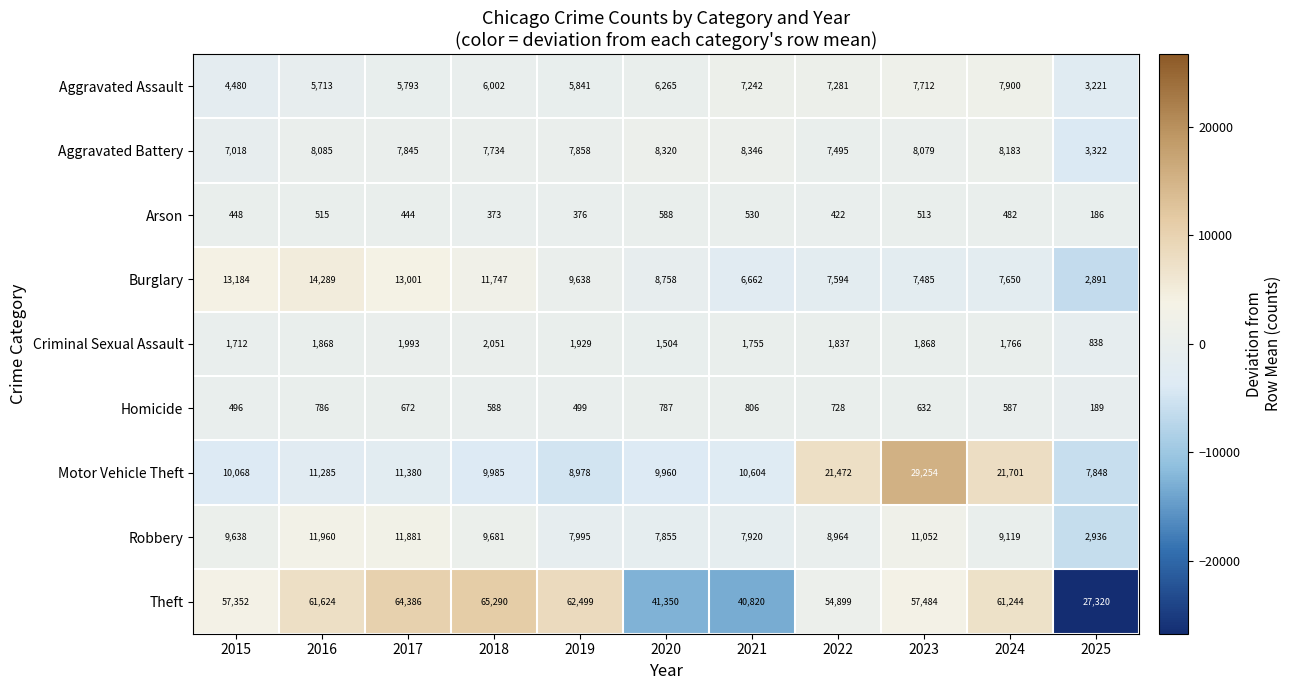

How many data points does each series have?

11